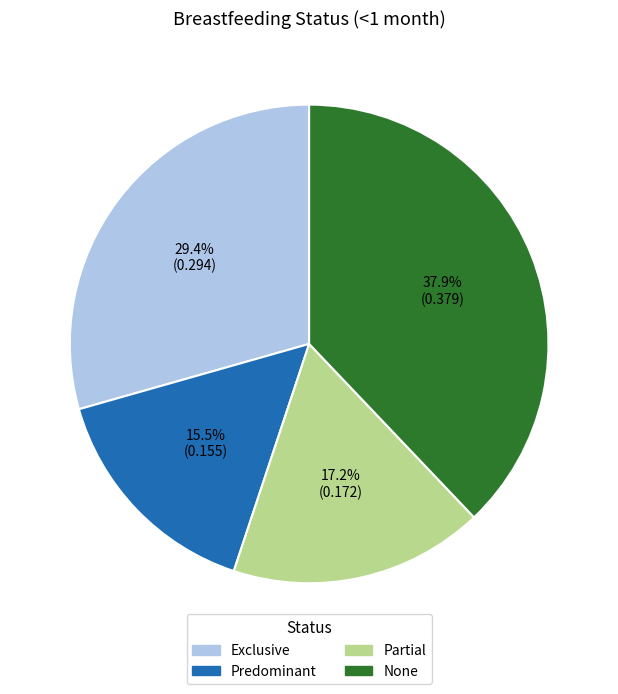

To the nearest percent, what portion does Exclusive represent?

29%